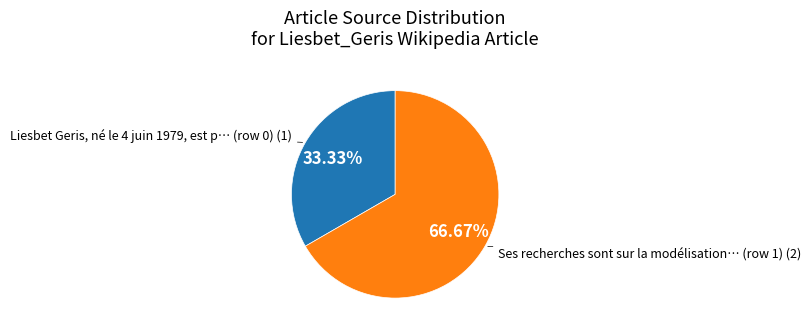

Is there any slice that represents more than half of the pie?

Yes